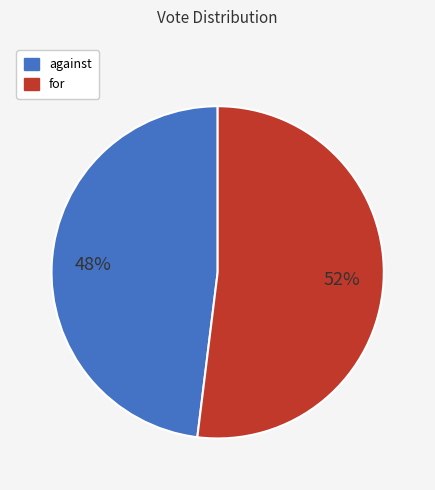

Count the number of slices in the pie.

2